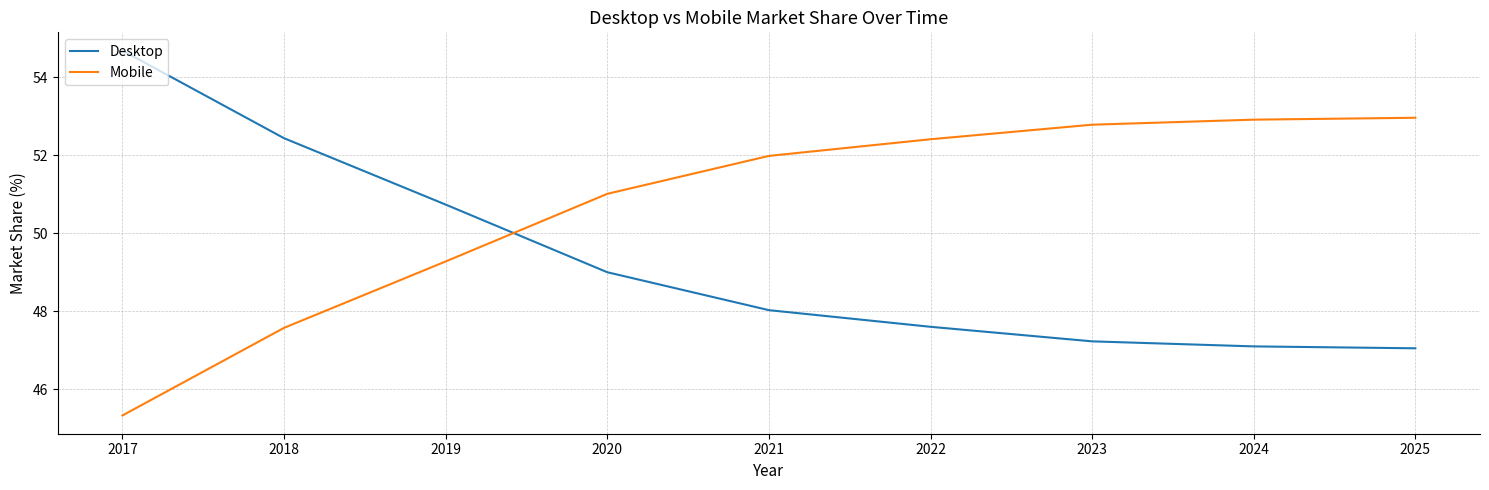

Reading left to right, what are all the values shown in this chart?

Desktop: 2017=54.7	2018=52.4	2019=50.7	2020=49.0	2021=48.0	2022=47.6	2023=47.2	2024=47.1	2025=47.0
Mobile: 2017=45.3	2018=47.6	2019=49.3	2020=51.0	2021=52.0	2022=52.4	2023=52.8	2024=52.9	2025=53.0